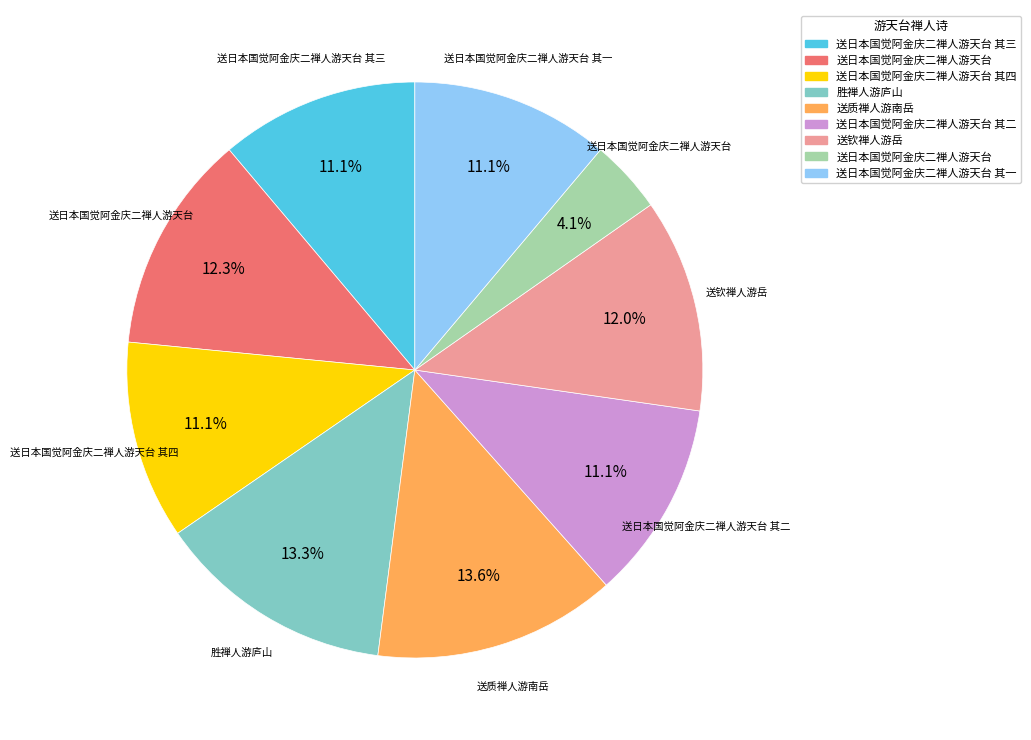

Is there any slice that represents more than half of the pie?

No